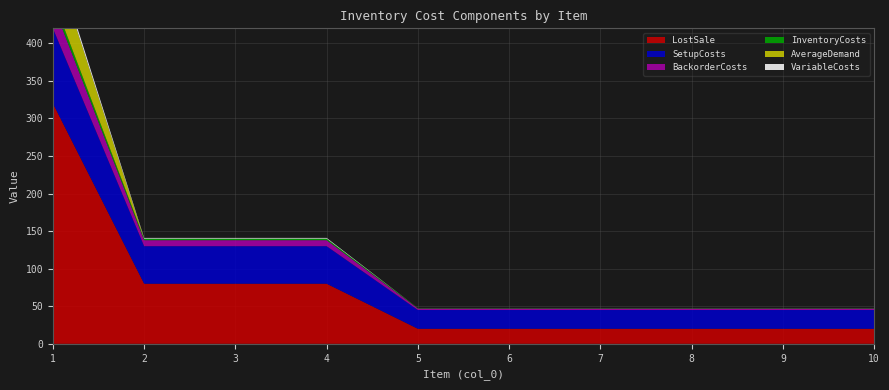

Reading left to right, list all the values displayed in this chart.

InventoryCosts: 8.0	2.0	2.0	2.0	0.5	0.5	0.5	0.5	0.5	0.5
SetupCosts: 100.0	50.0	50.0	50.0	25.0	25.0	25.0	25.0	25.0	25.0
BackorderCosts: 32.0	8.0	8.0	8.0	2.0	2.0	2.0	2.0	2.0	2.0
LostSale: 320.0	80.0	80.0	80.0	20.0	20.0	20.0	20.0	20.0	20.0
VariableCosts: 6.0	1.0	1.0	1.0	0.0	0.0	0.0	0.0	0.0	0.0
AverageDemand: 57.1	0.0	0.0	0.0	0.0	0.0	0.0	0.0	0.0	0.0